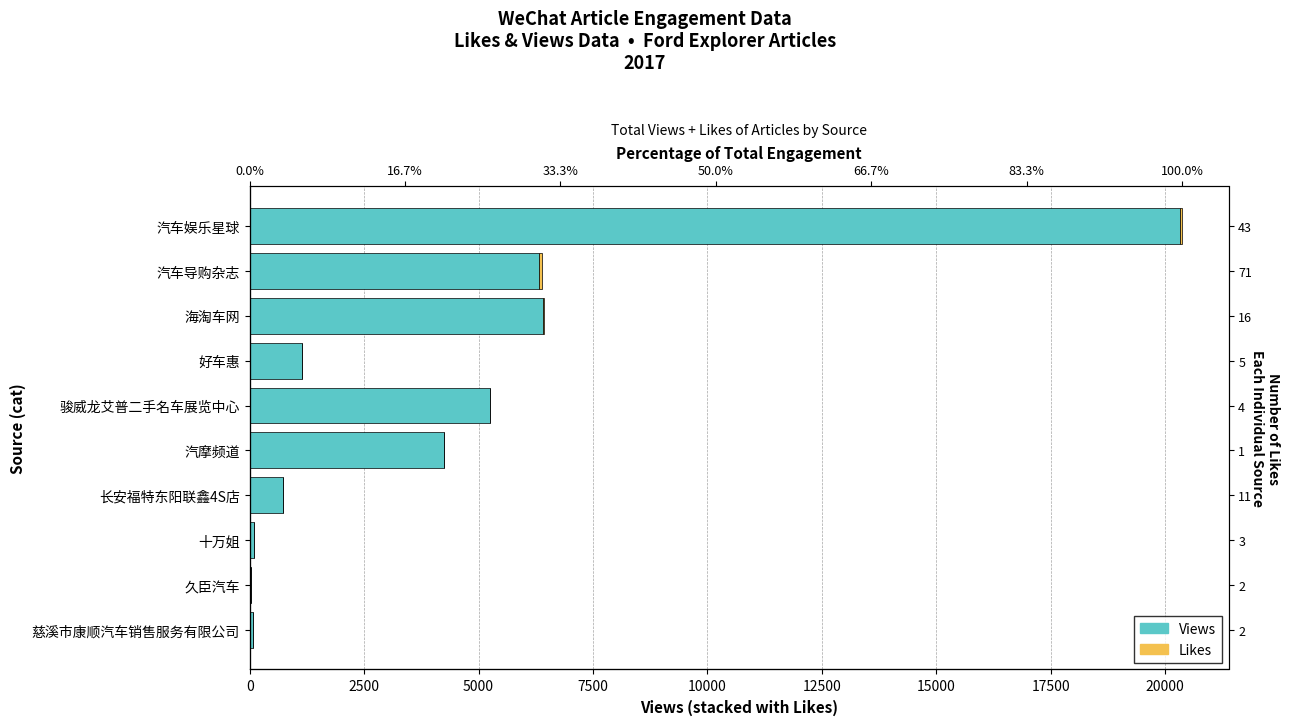

Is the value of Likes at 骏威龙艾普二手名车展览中心 greater than the value of Views at 汽摩频道?

No